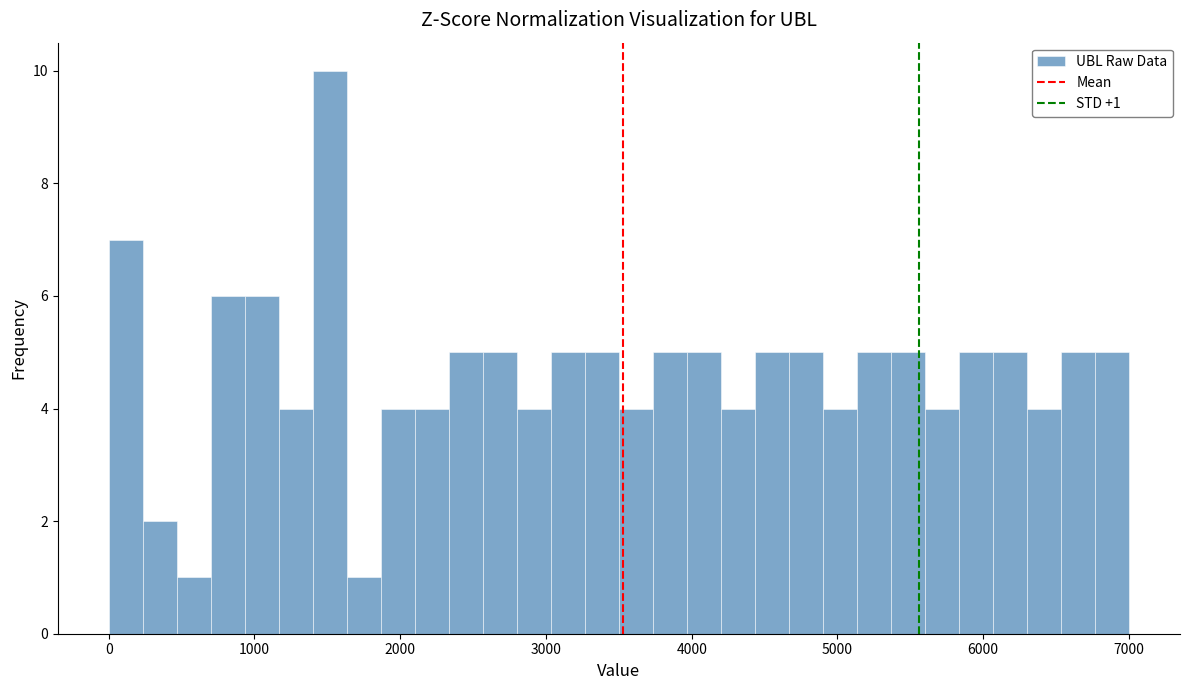

Read against the x-axis, roughly where is the centre of the tallest bar?

1500